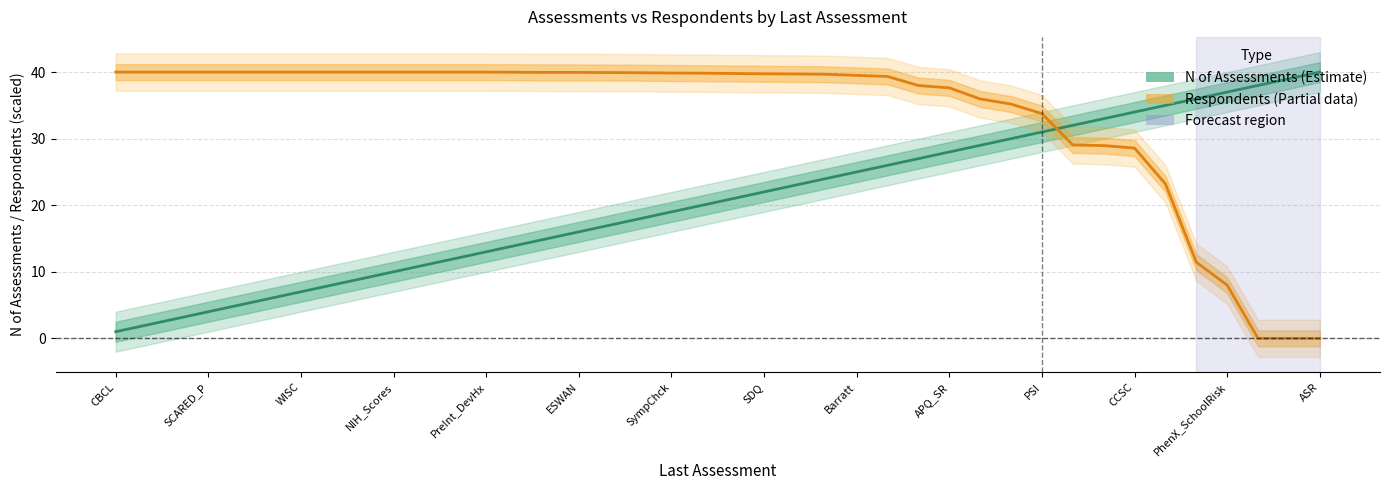

What is the value of the N of Assessments point at the 39th from the left?

39.0